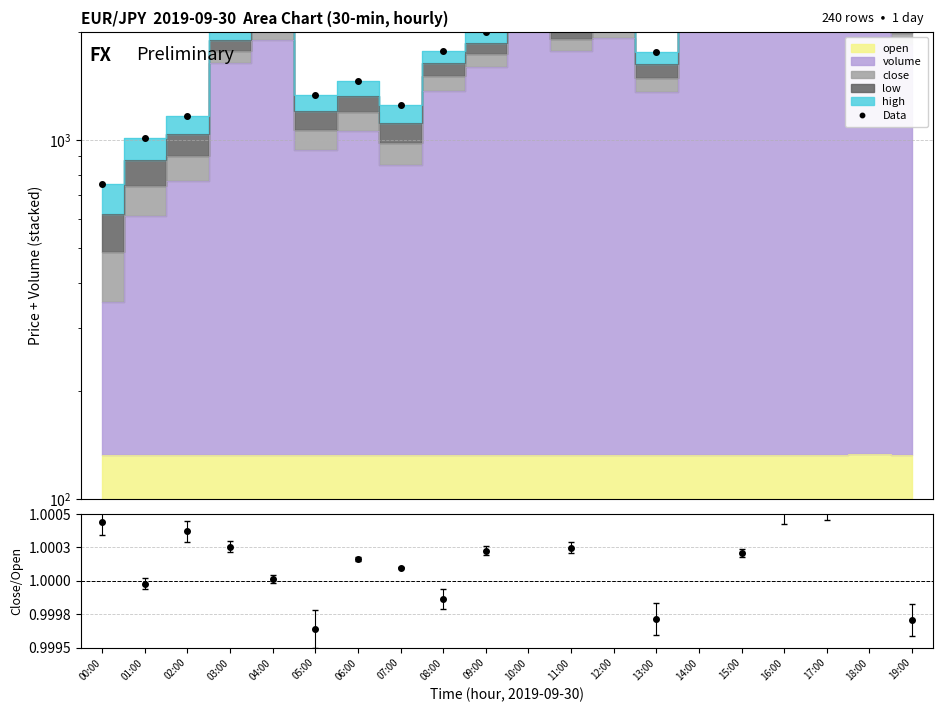

Read the value at 07:00.

1246.5